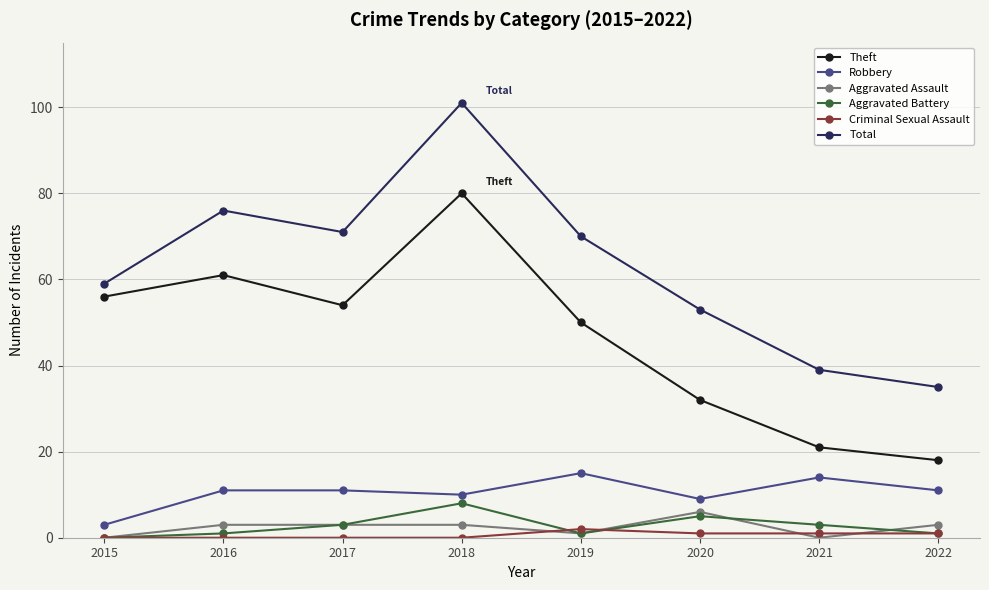

Reading left to right, list all the values displayed in this chart.

Theft: 56	61	54	80	50	32	21	18
Robbery: 3	11	11	10	15	9	14	11
Aggravated Assault: 0	3	3	3	1	6	0	3
Aggravated Battery: 0	1	3	8	1	5	3	1
Criminal Sexual Assault: 0	0	0	0	2	1	1	1
Total: 59	76	71	101	70	53	39	35